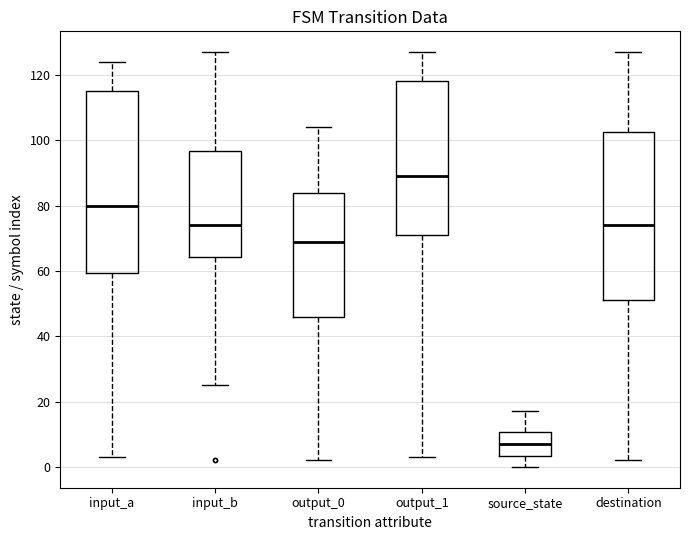

Reading left to right, transcribe this box plot: for each box, give where its median line is, the range the box spans, and where its two whiskers end, as read against the y-axis. The values are not printed on the chart, so give them approximately, as read against the axis.

input_a: median 80, box 60 to 116, whiskers 4 to 124
input_b: median 74, box 64 to 96, whiskers 26 to 128
output_0: median 70, box 46 to 84, whiskers 2 to 104
output_1: median 90, box 72 to 118, whiskers 4 to 128
source_state: median 8, box 4 to 10, whiskers 0 to 18
destination: median 74, box 52 to 102, whiskers 2 to 128